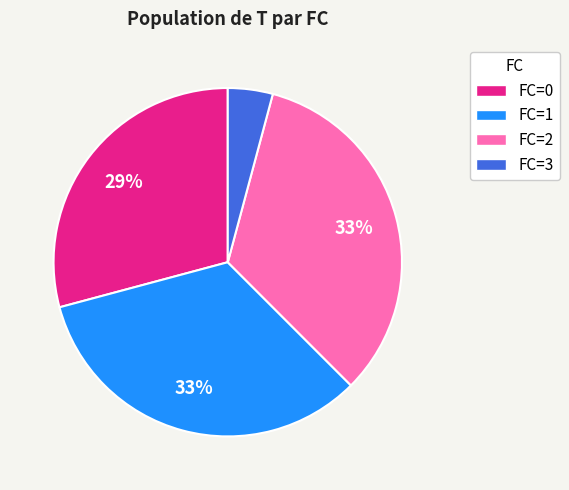

Is FC=0 the majority of the pie?

No